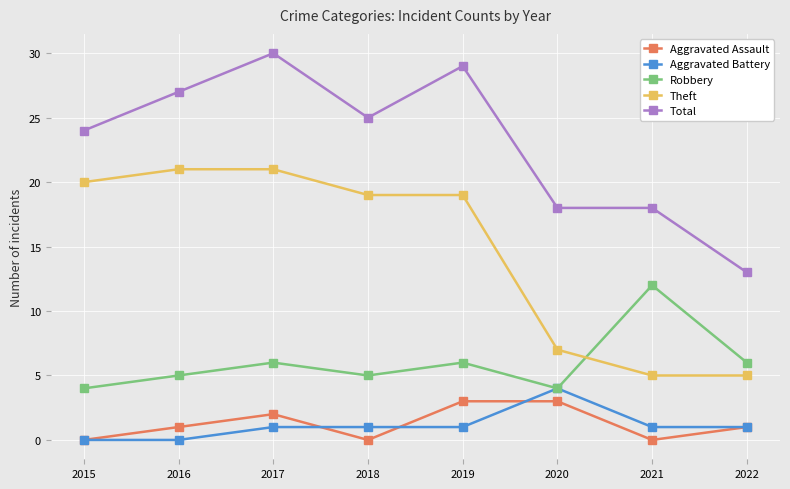

What is the total value across all series at 2017?

60